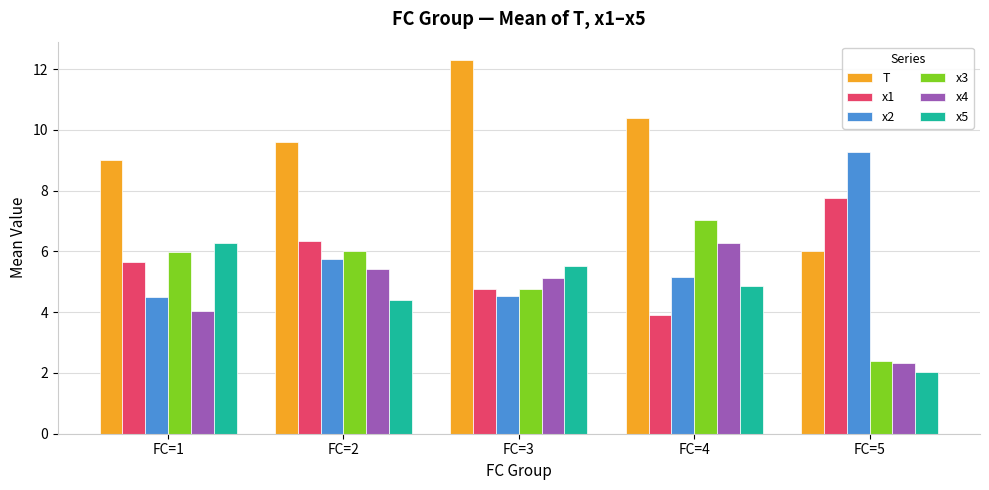

How many data points does each series have?

5